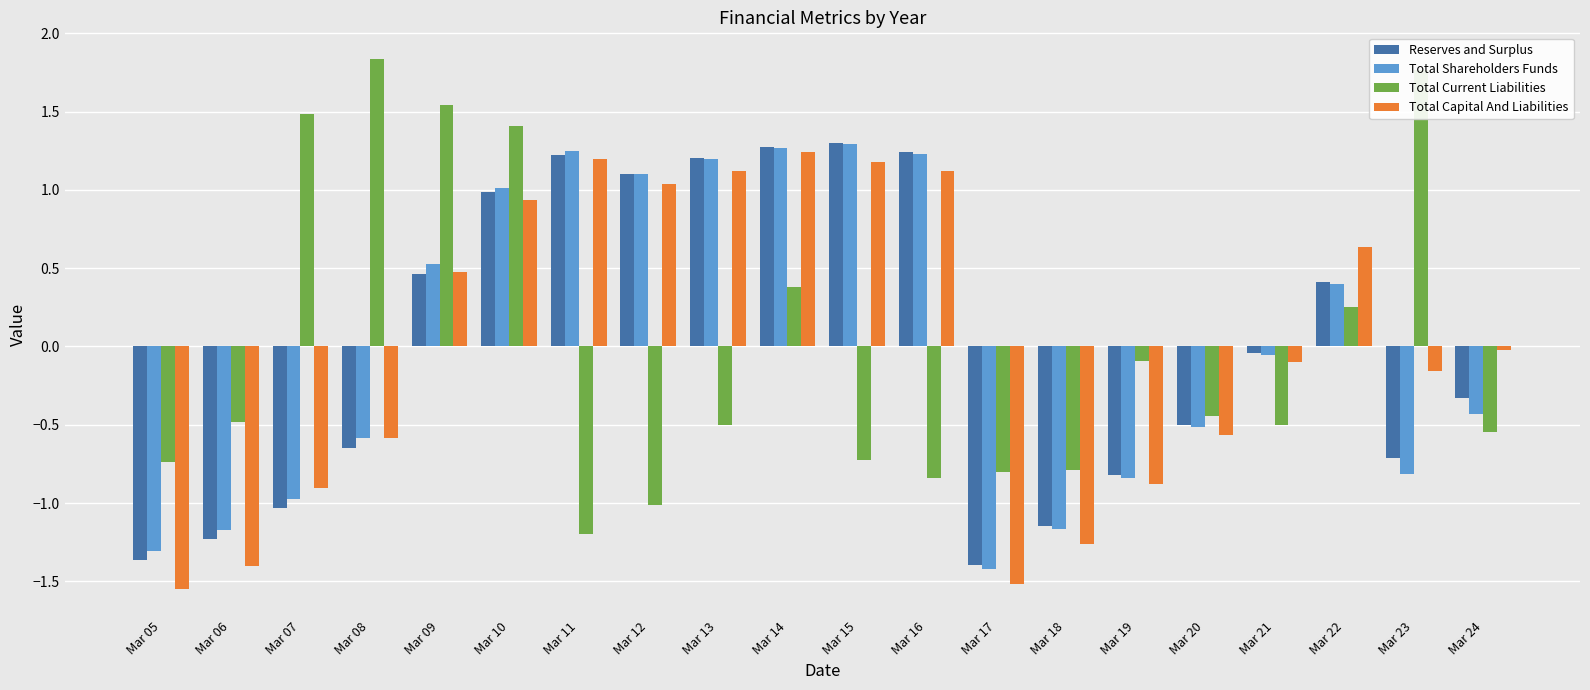

What is the difference between the maximum and minimum values in the Total Capital And Liabilities series?

2.8